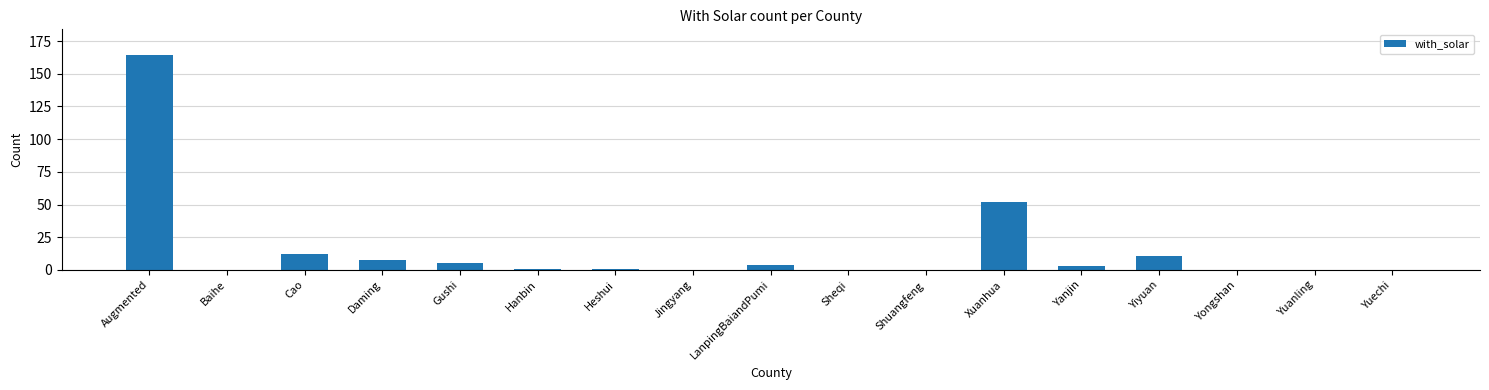

Reading left to right, list all the values displayed in this chart.

Augmented=164	Baihe=0	Cao=12	Daming=8	Gushi=5	Hanbin=1	Heshui=1	Jingyang=0	LanpingBaiandPumi=4	Sheqi=0	Shuangfeng=0	Xuanhua=52	Yanjin=3	Yiyuan=11	Yongshan=0	Yuanling=0	Yuechi=0